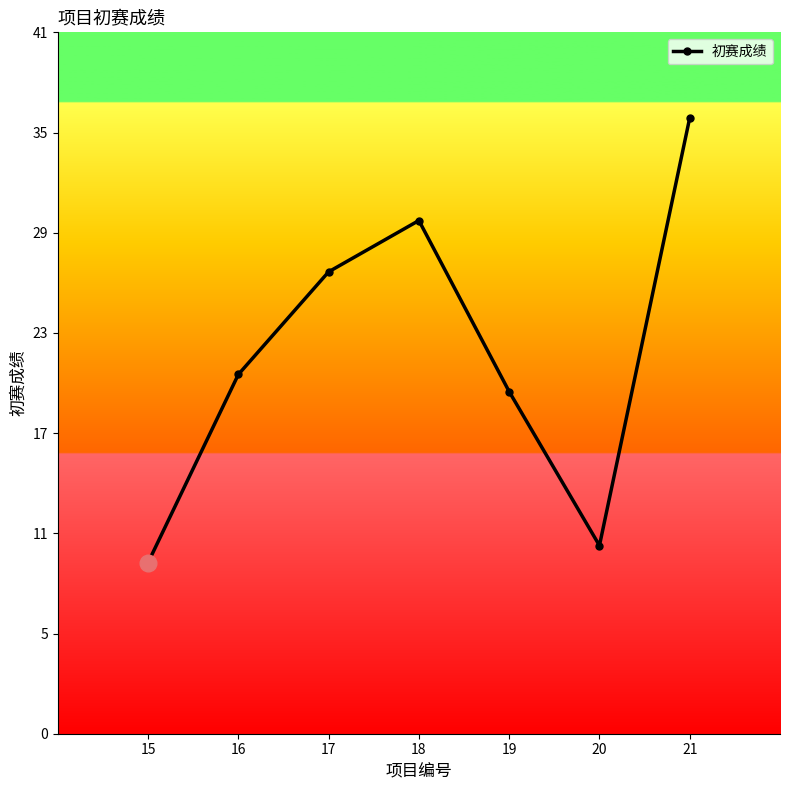

How many lines are shown in the chart?

1